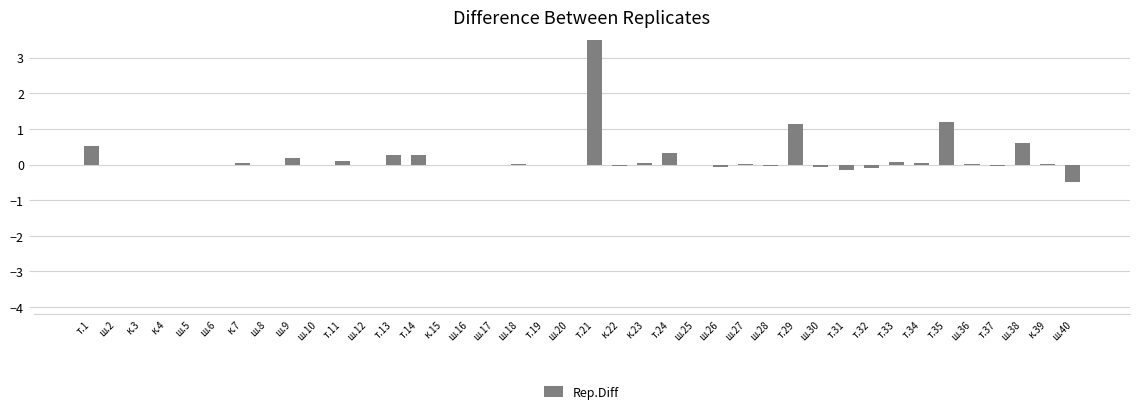

True or false: the data shows 0.0 at к.39.

True